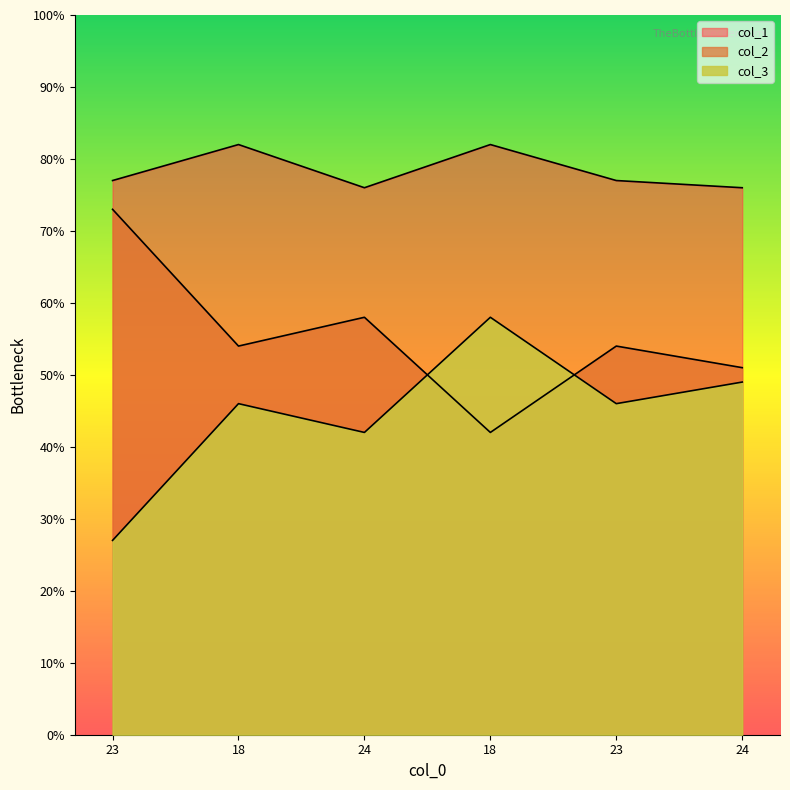

How many lines are shown in the chart?

3